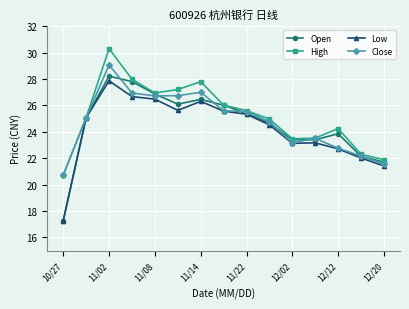

True or false: Open has more than 2 points higher than both neighbors.

True